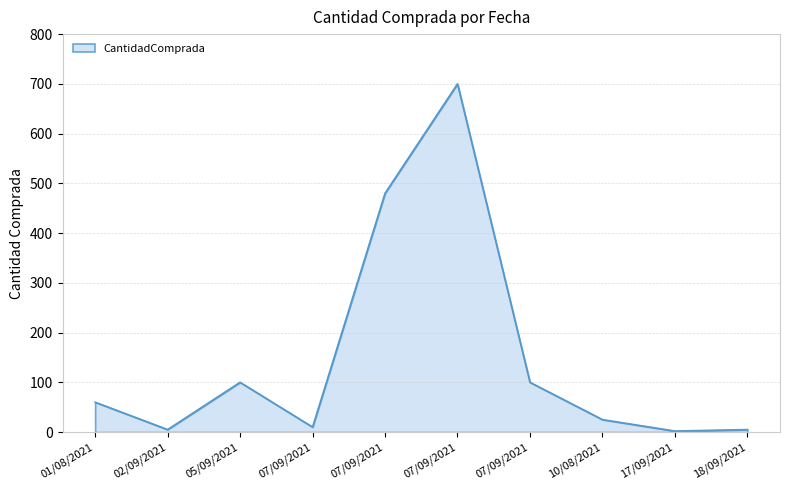

What is the minimum value shown in the chart?

2